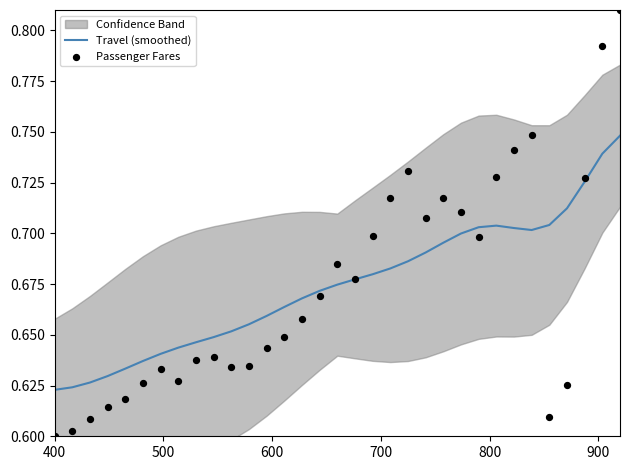

Which series has the largest total across all categories?

Travel (smoothed)